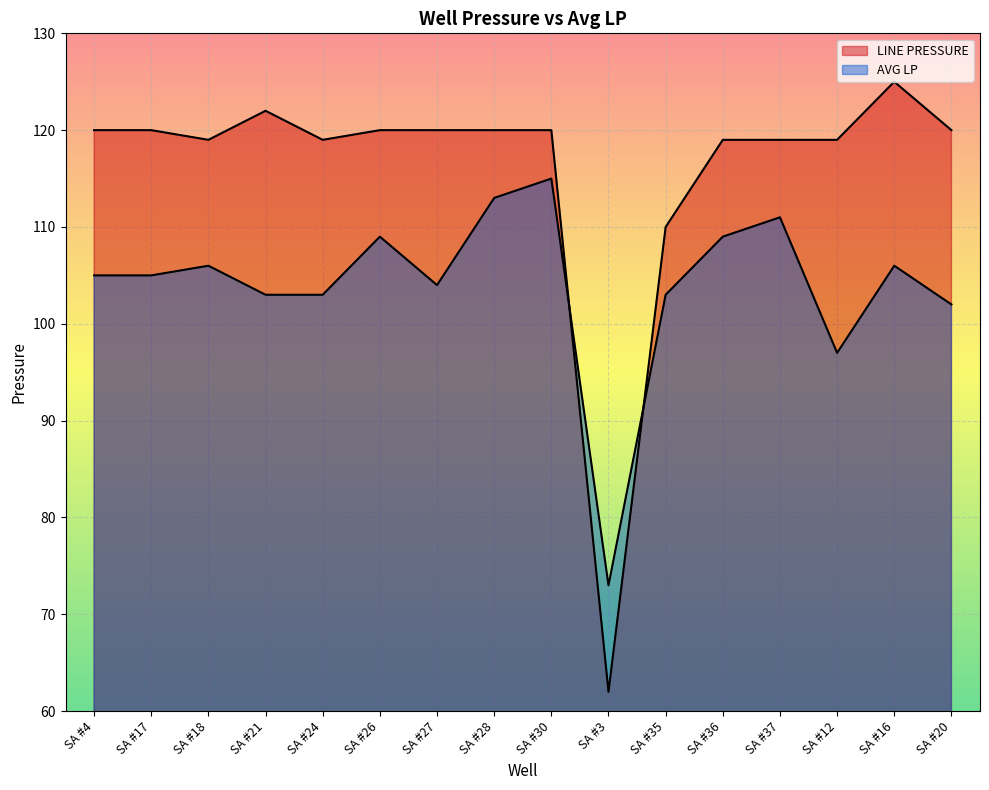

At which category does LINE PRESSURE reach its first local peak?

SA #21